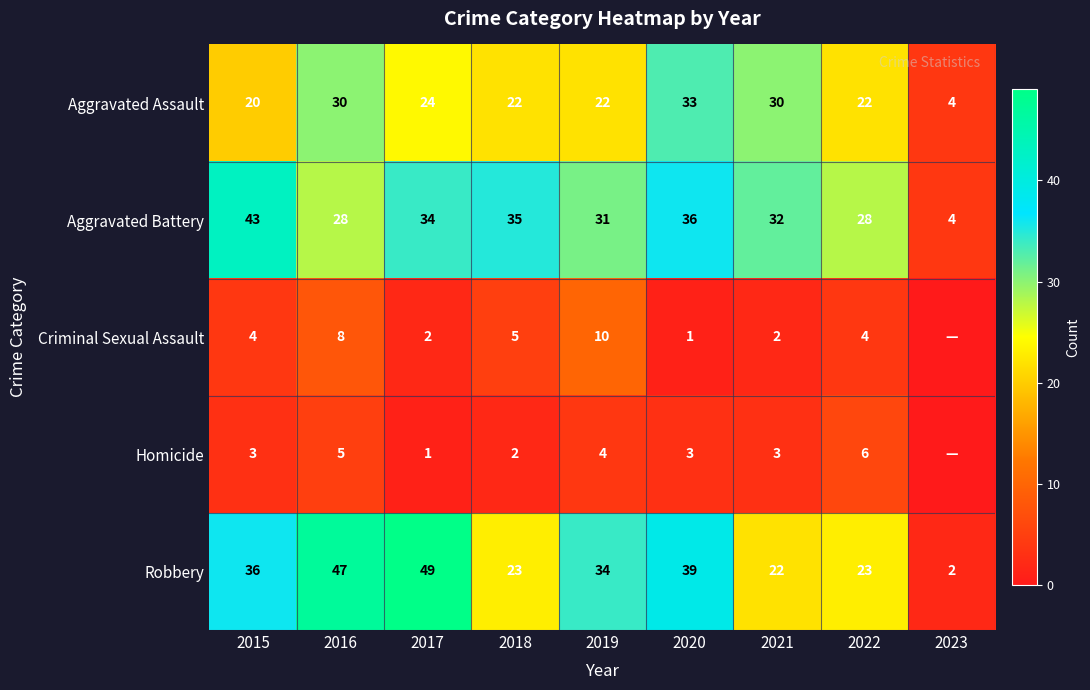

Read the Aggravated Assault value at 2018.

22